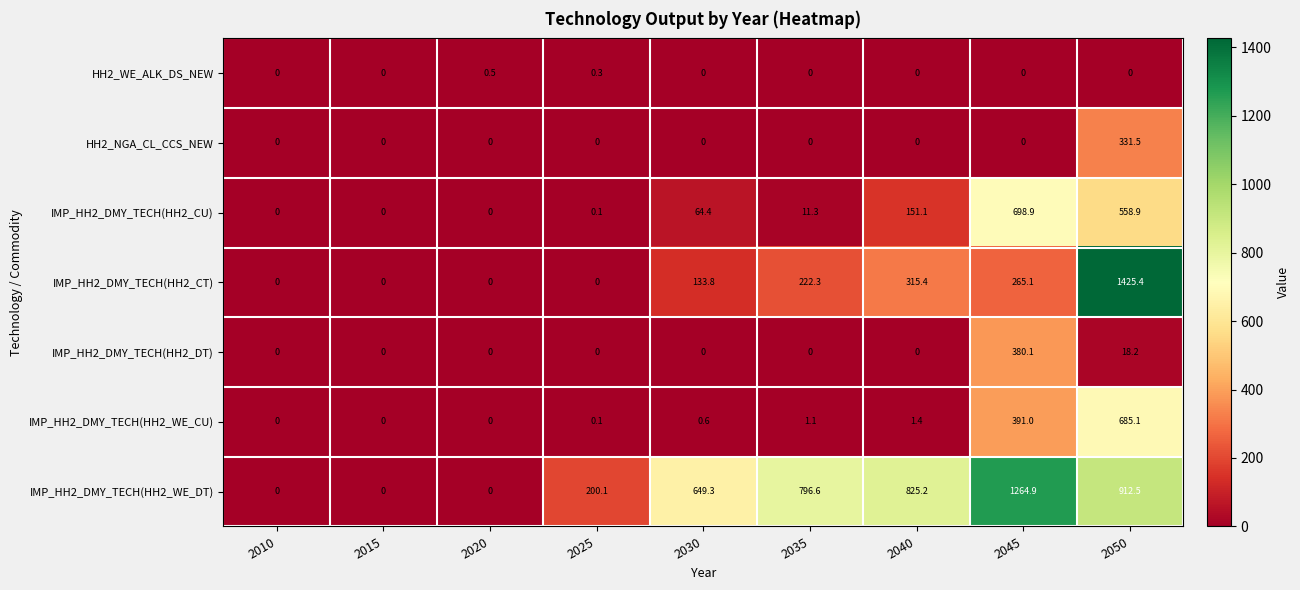

At how many categories does at least one series exceed 170?

6